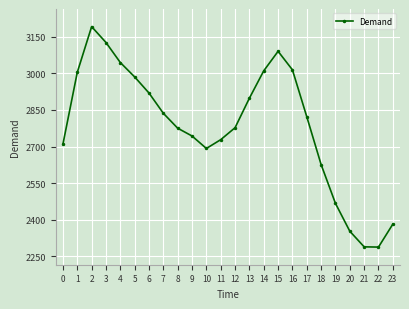

What is the value of the 15th point from the left?

3010